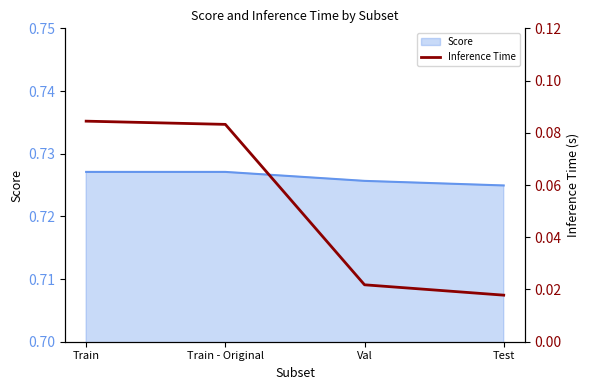

The value at Train is 0.1. True or false?

False